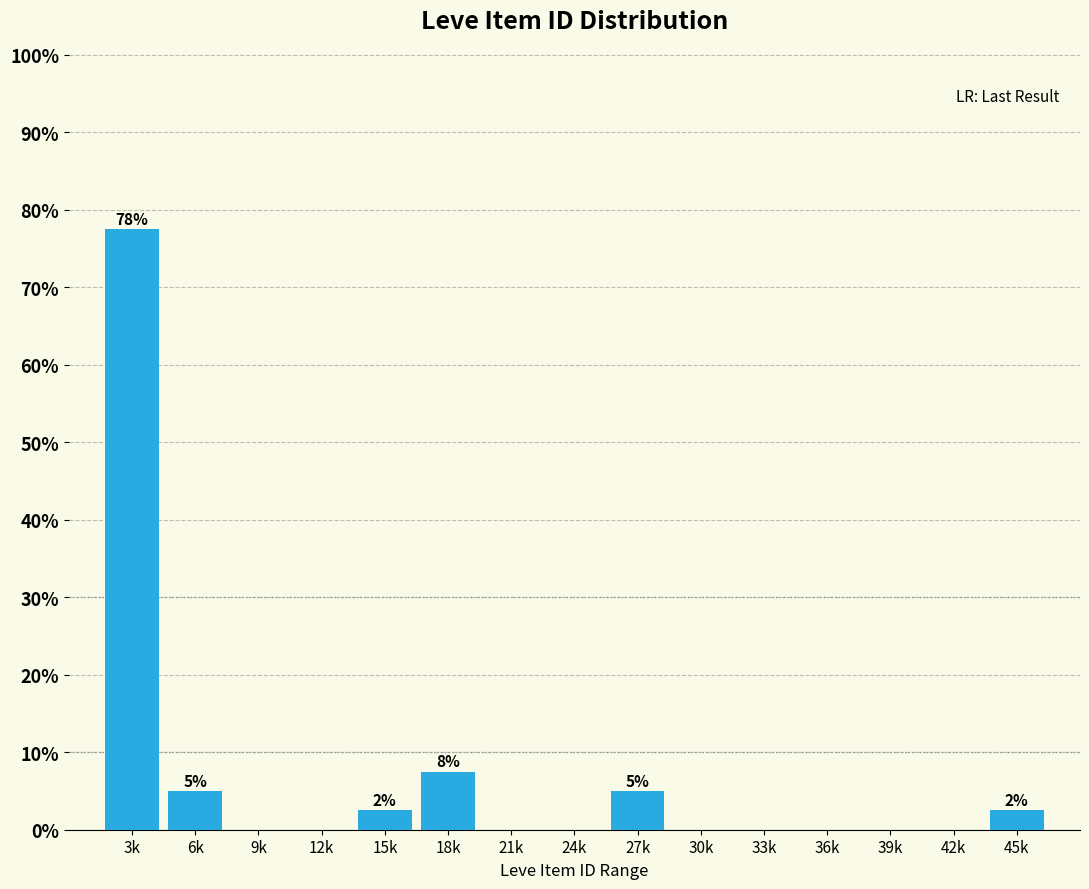

Reading left to right, extract all data points from this chart.

3k=77.5	6k=5.0	9k=0.0	12k=0.0	15k=2.5	18k=7.5	21k=0.0	24k=0.0	27k=5.0	30k=0.0	33k=0.0	36k=0.0	39k=0.0	42k=0.0	45k=2.5